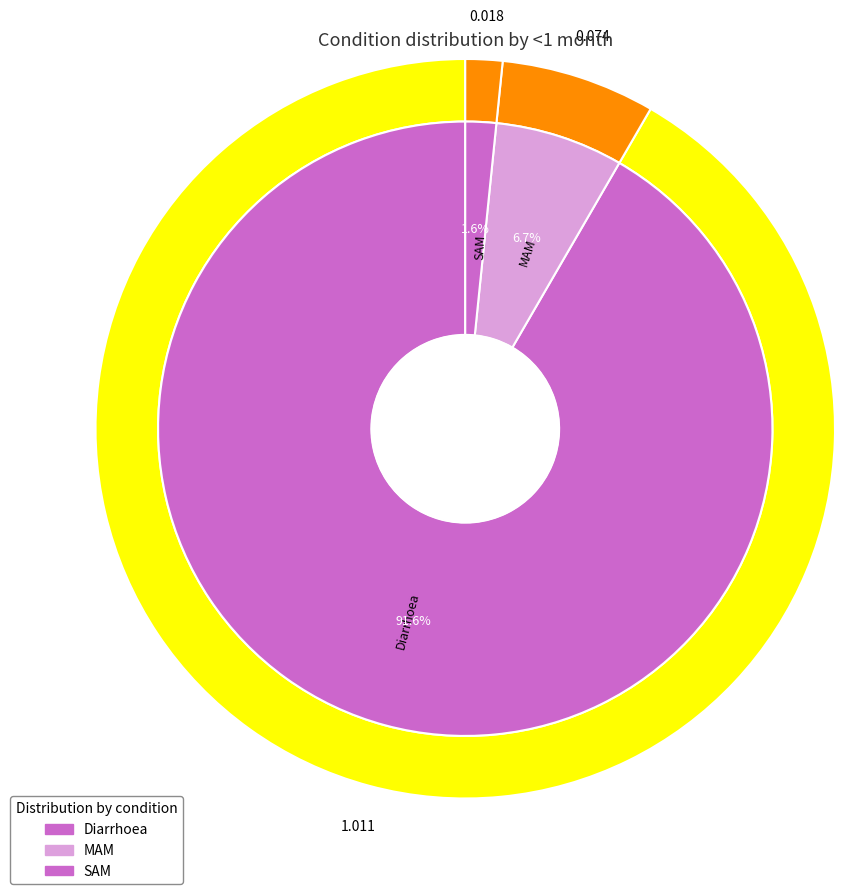

Which has a higher value, Diarrhoea or SAM?

Diarrhoea